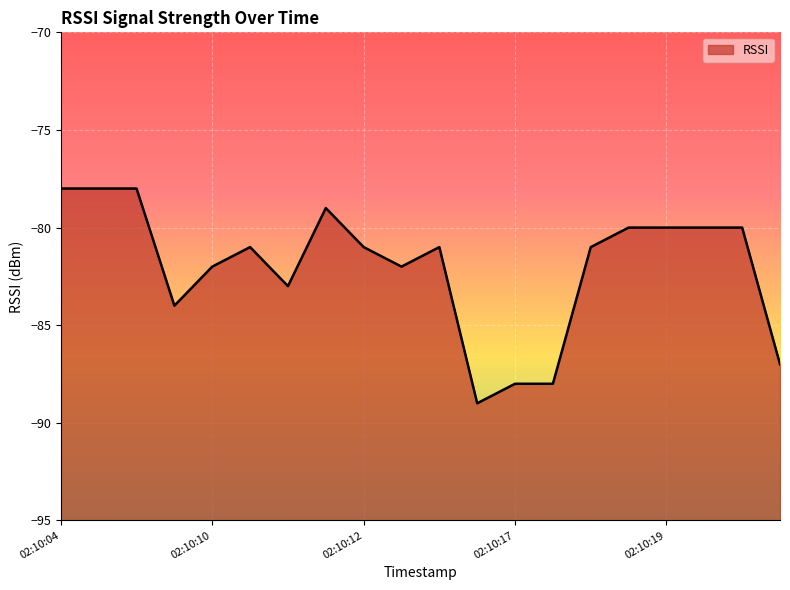

Which has a higher value, 02:10:18 or 02:10:05?

02:10:05